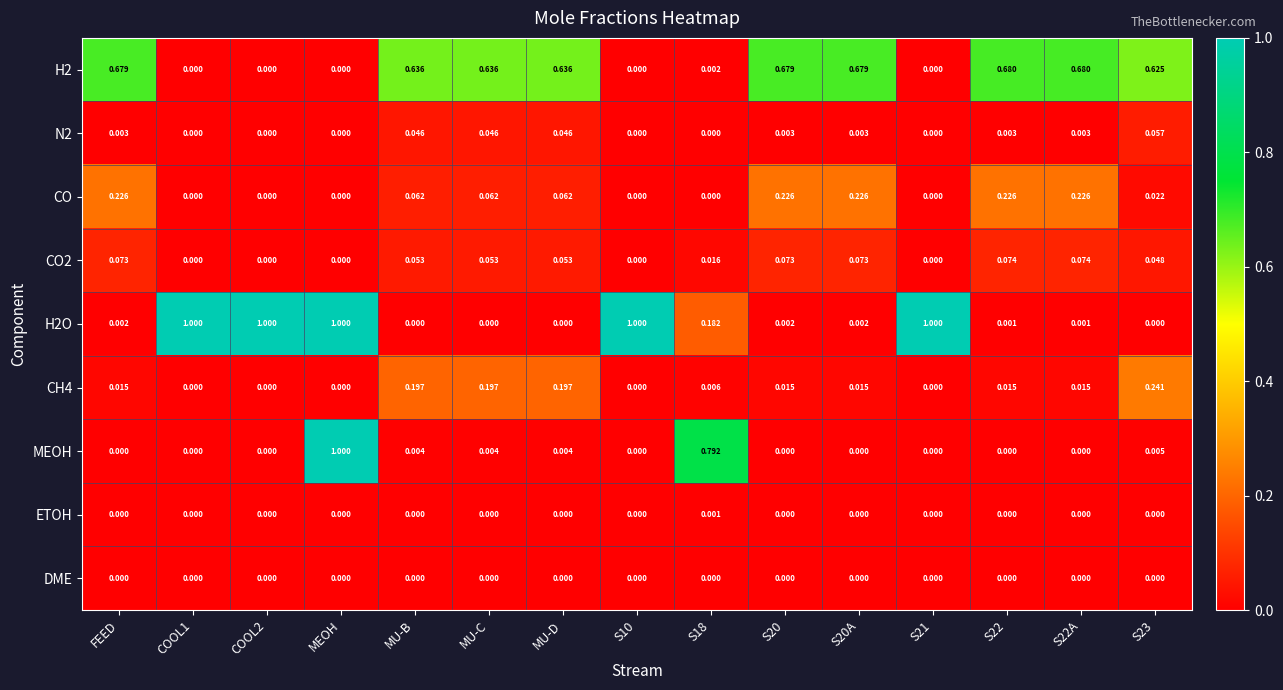

At which category is the sum across all series the highest?

MEOH